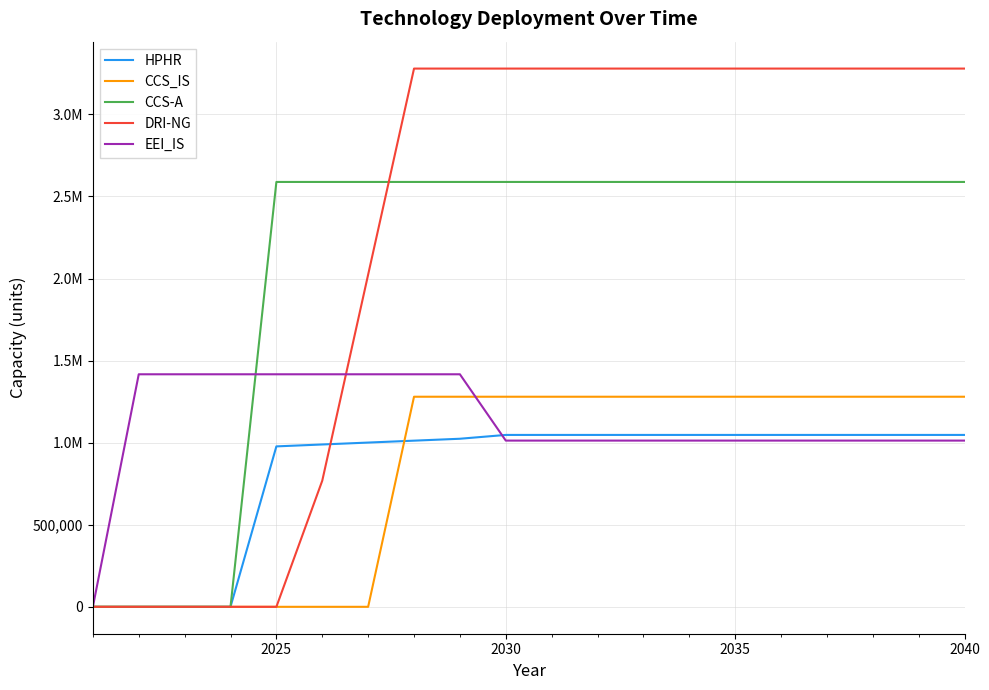

Does the chart display data point markers on the line(s)?

No